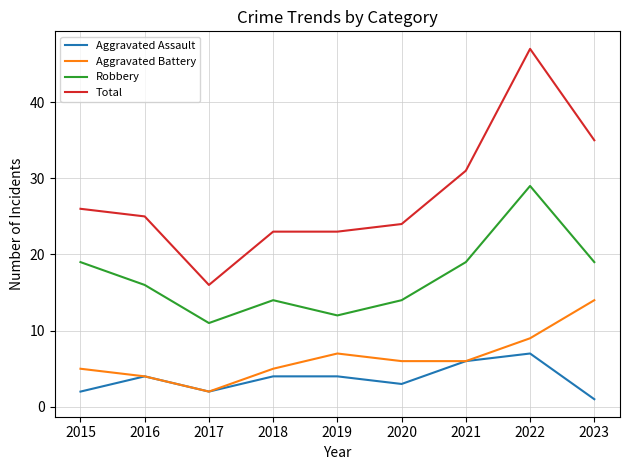

What is the difference between the Total values at 2019 and 2015?

3